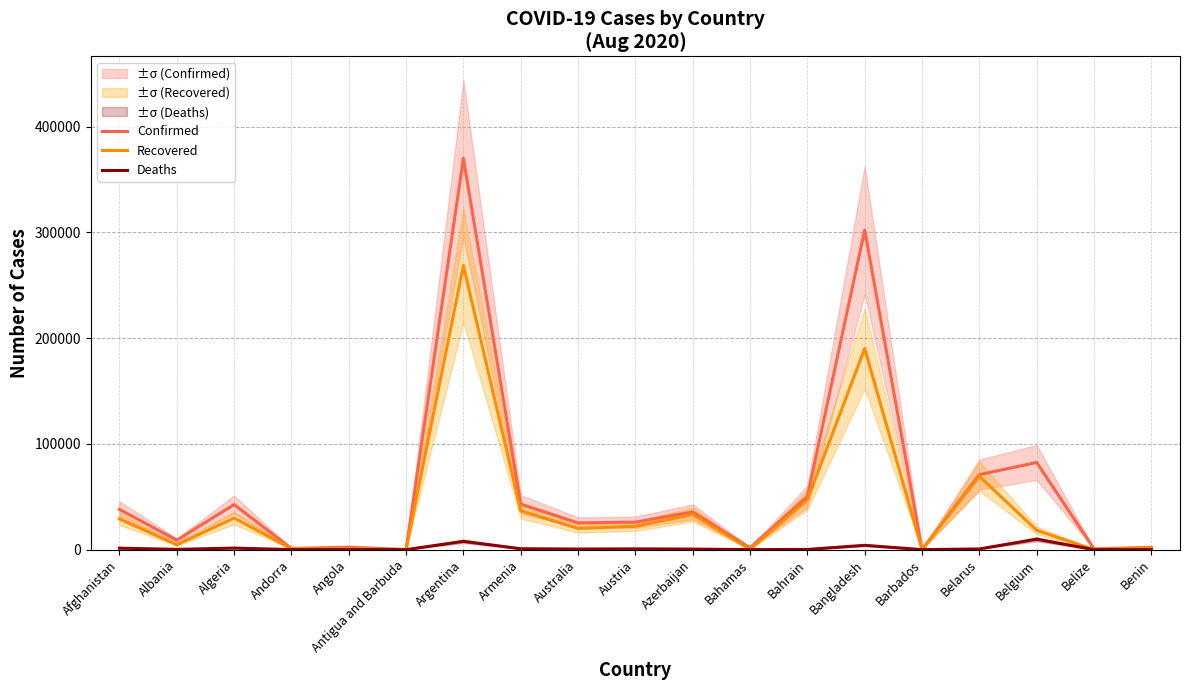

Between Argentina and Bangladesh, which is larger?

Argentina